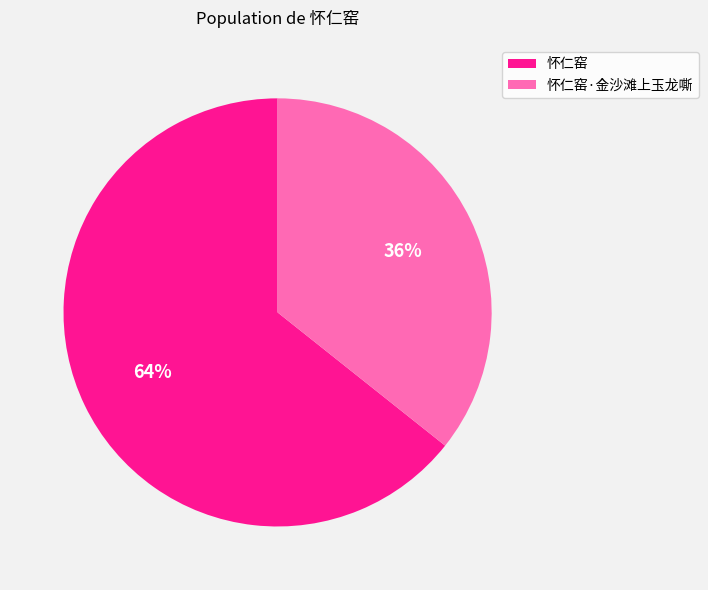

What percentage is the 怀仁窑·金沙滩上玉龙嘶 slice, to the nearest percent?

36%